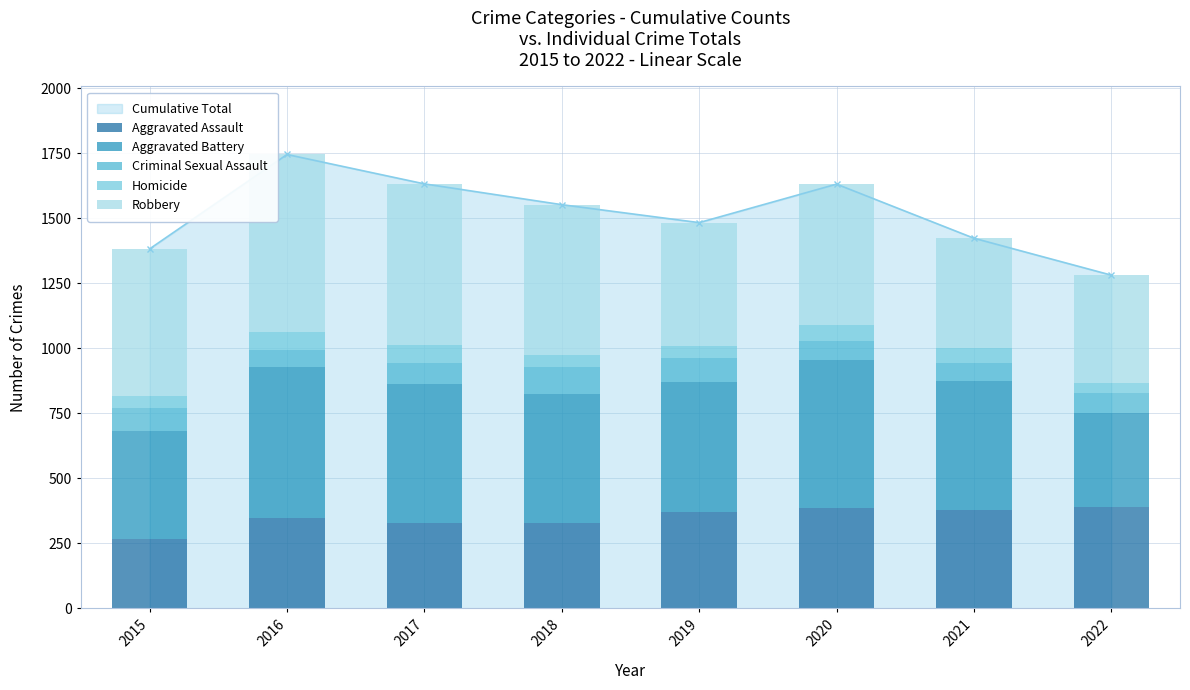

Rank the categories by Criminal Sexual Assault value from highest to lowest.

2018, 2019, 2015, 2017, 2022, 2020, 2016, 2021